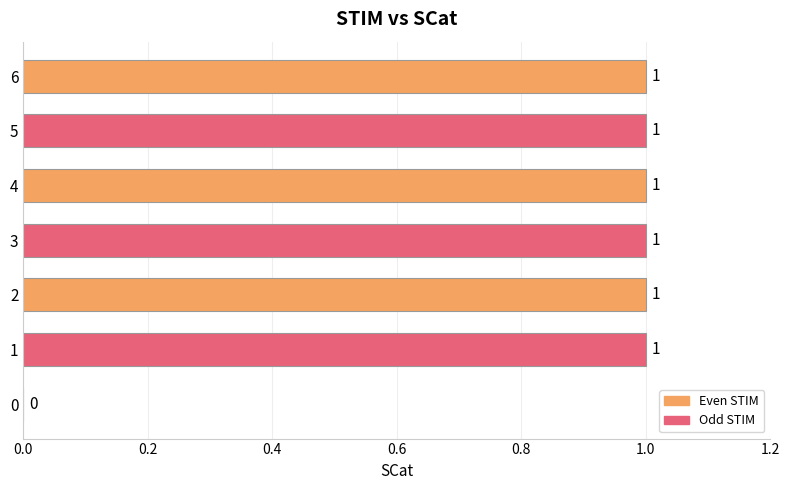

What is the sum of all values?

6